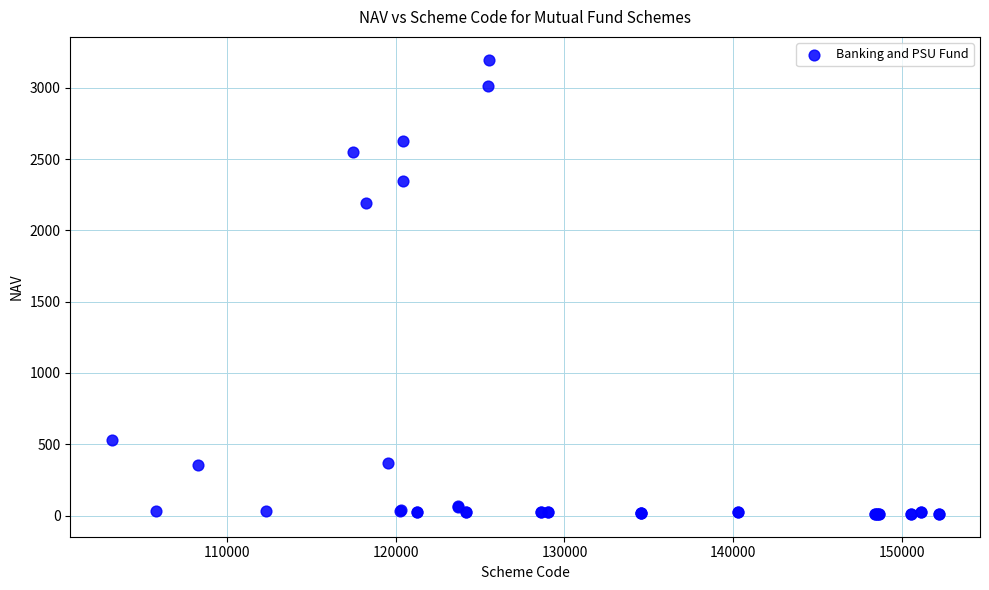

What Y value in the scatter plot is closest to 1604?

2191.4